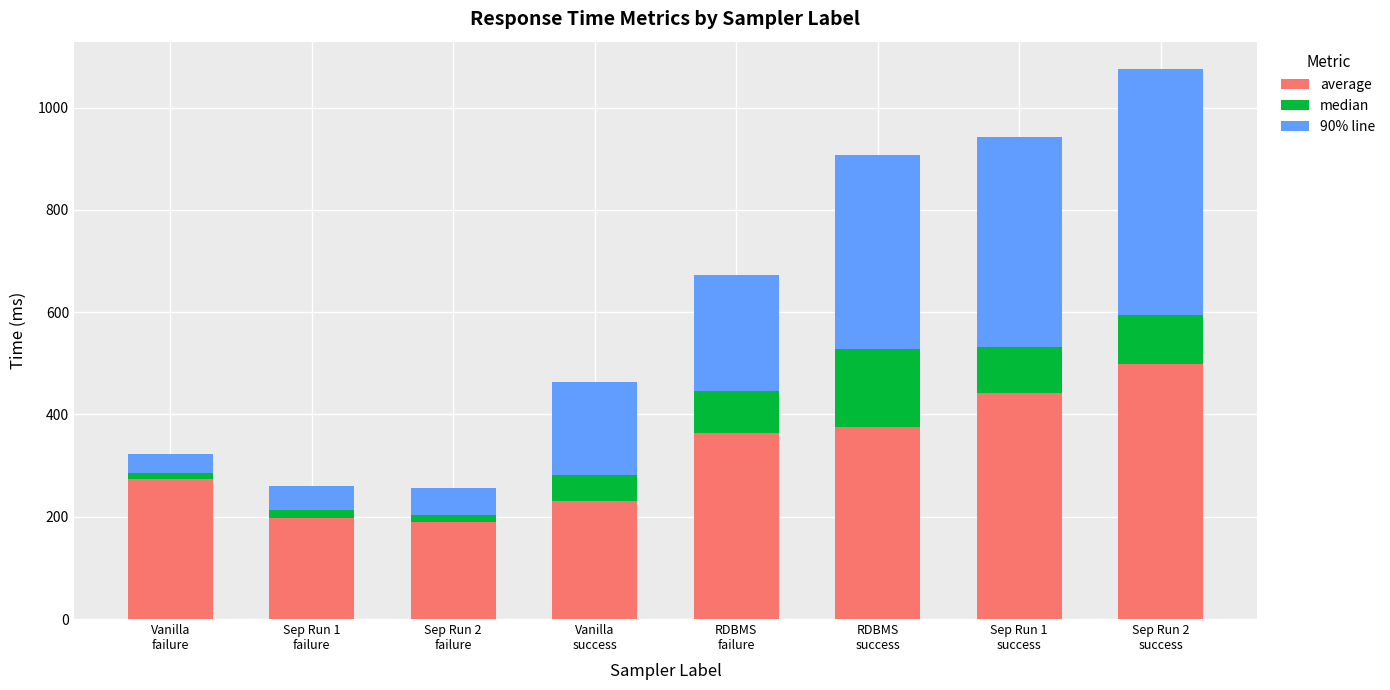

Reading right to left, what are the values for average?

499	442	375	364	231	189	198	273